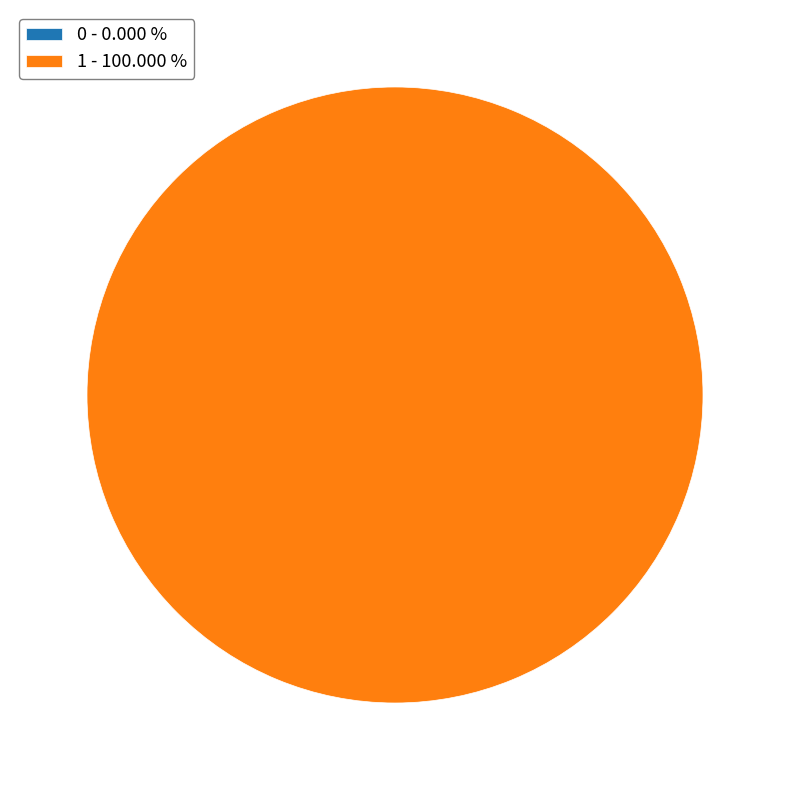

What percentage do 0 and 1 together represent?

100.0%